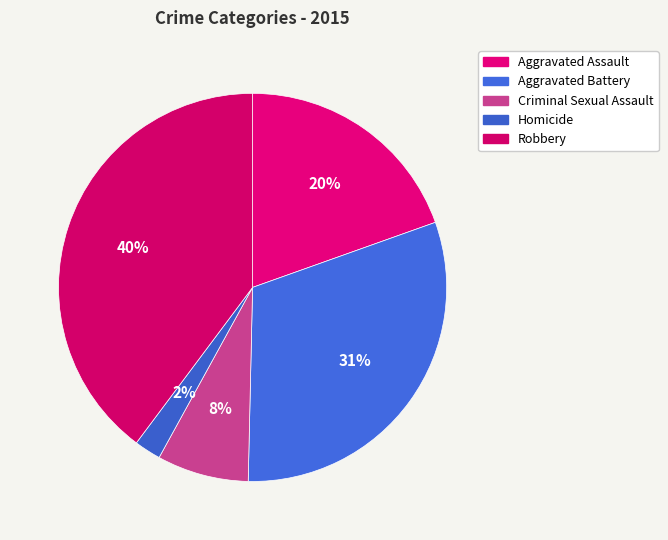

How many segments does this pie chart have?

5